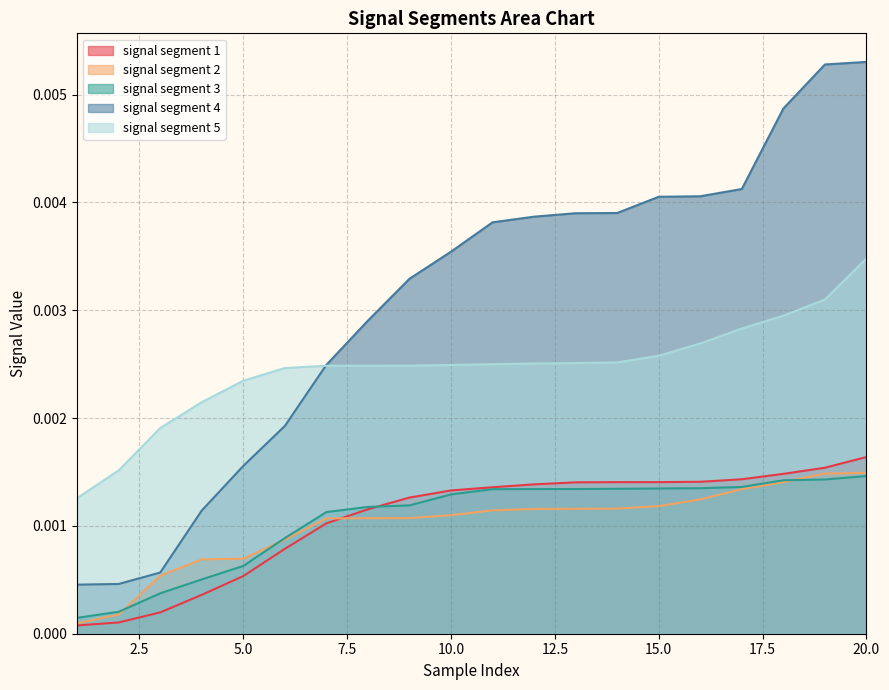

Between 5 and 8, which series saw the biggest shift?

signal segment 4